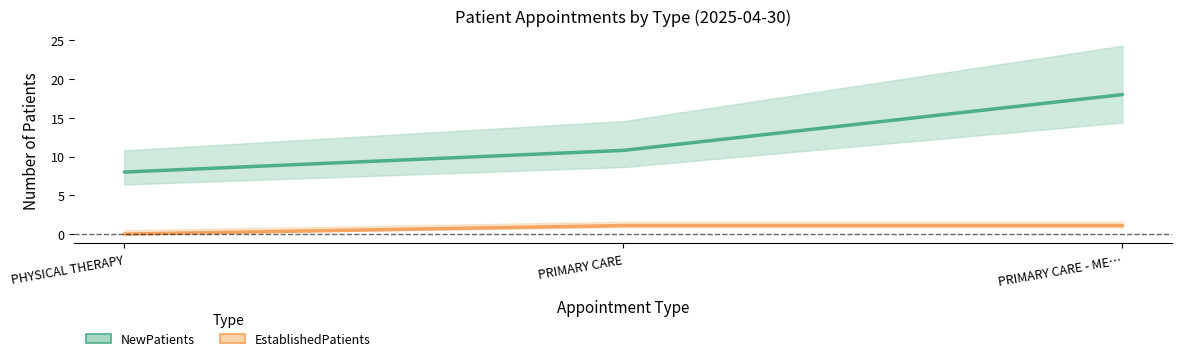

Which series has the largest total across all categories?

NewPatients